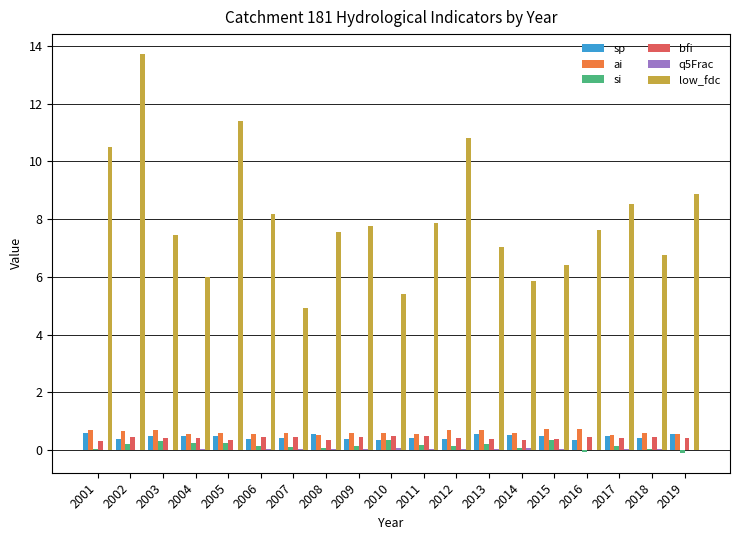

What is the greatest value displayed?

13.7